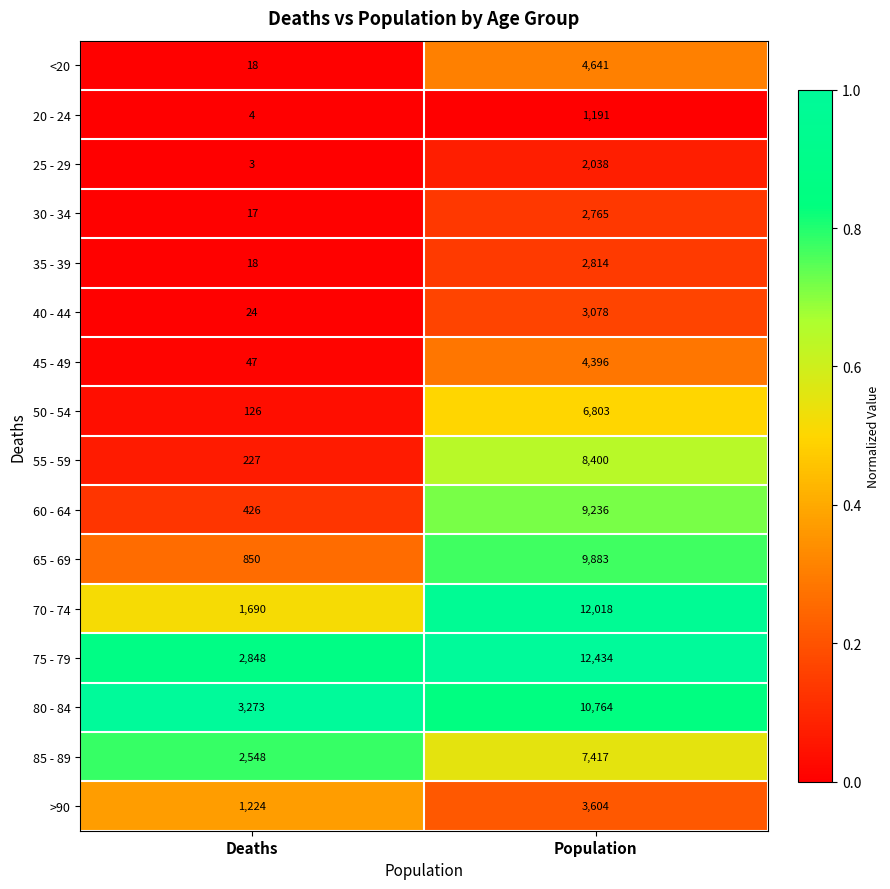

Which label corresponds to the smallest value in the chart?

Deaths